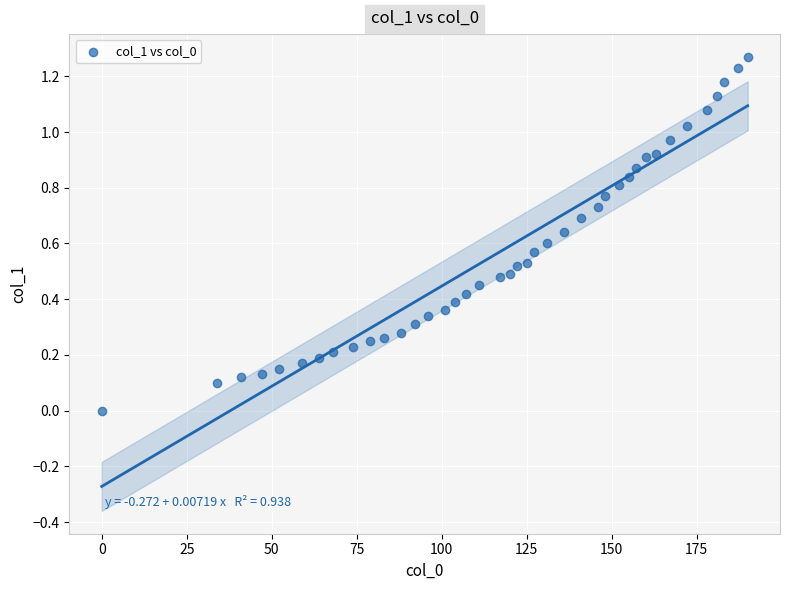

What is the range of X values (max minus min)?

190.0